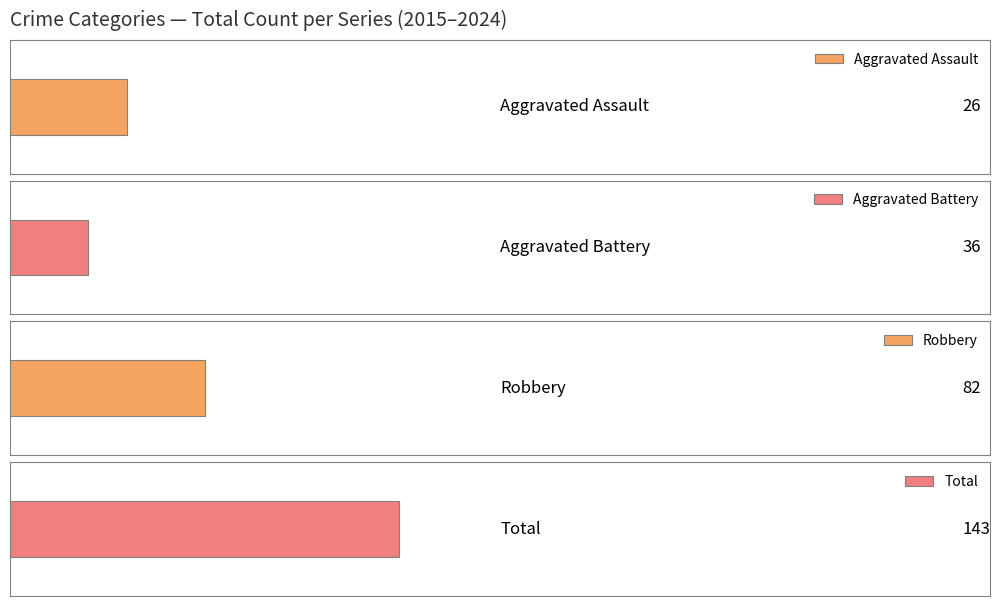

What is the sum of all Aggravated Battery values?

36